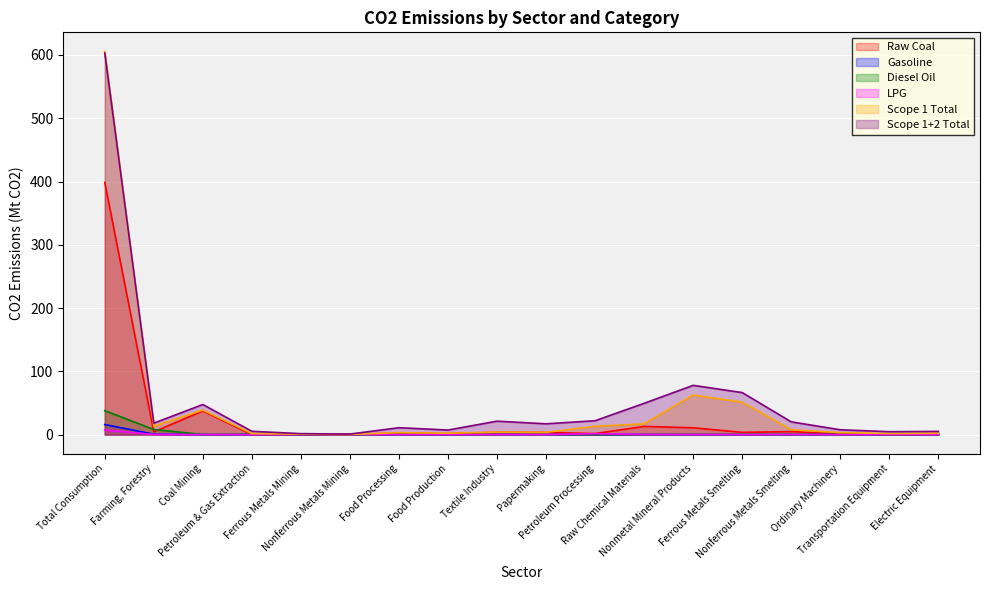

Which series changed the most between Food Processing and Nonmetal Mineral Products?

Scope 1+2 Total